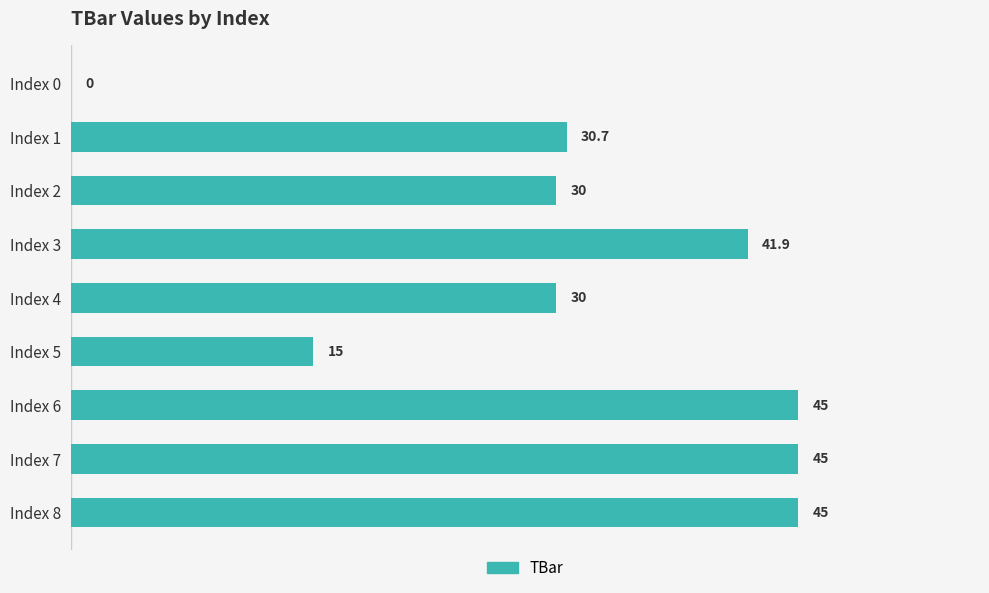

The chart shows a value of 6.6 at Index 4. True or false?

False